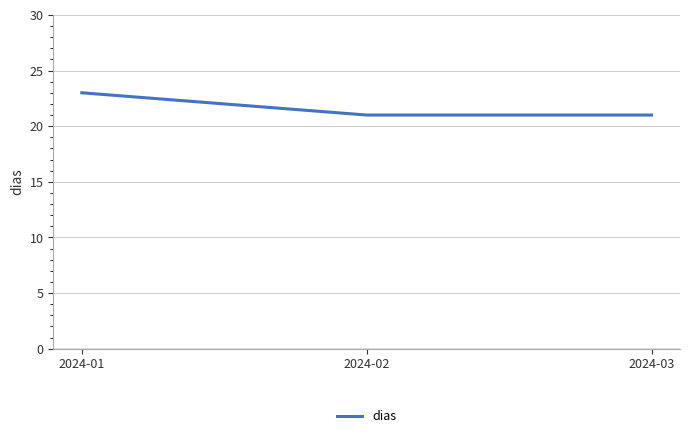

Does the chart have visible grid lines?

Yes